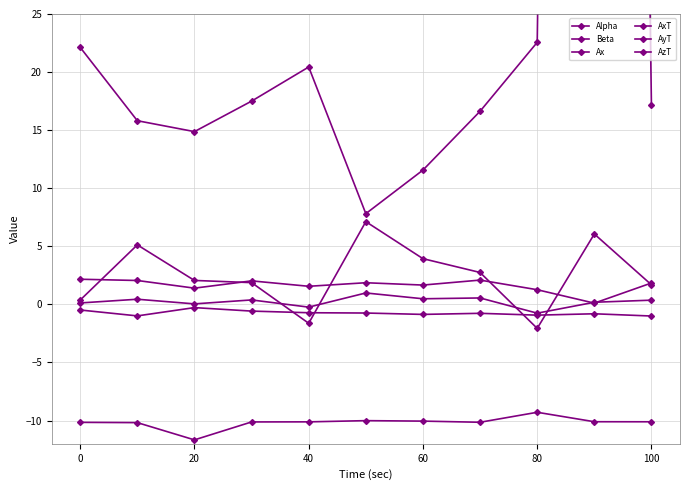

True or false: Alpha and AyT intersect in this chart.

False